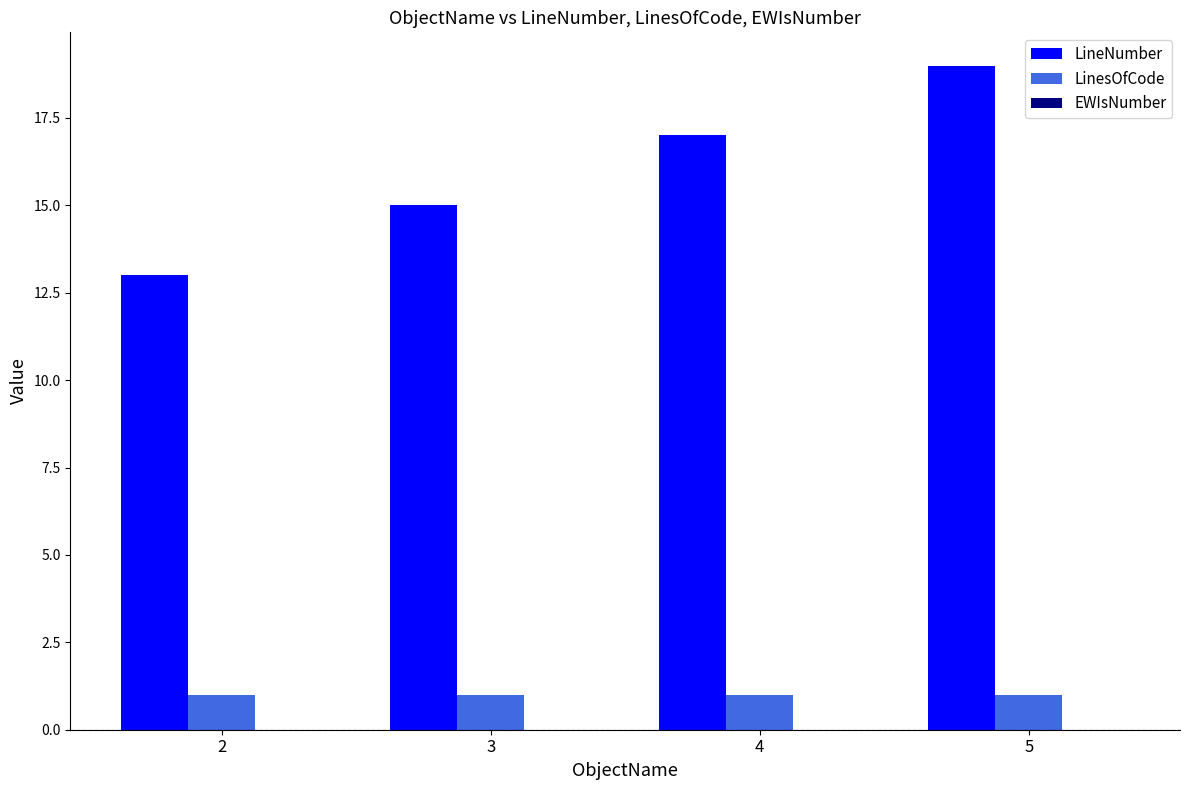

The LinesOfCode series shows 1 at 4. True or false?

True